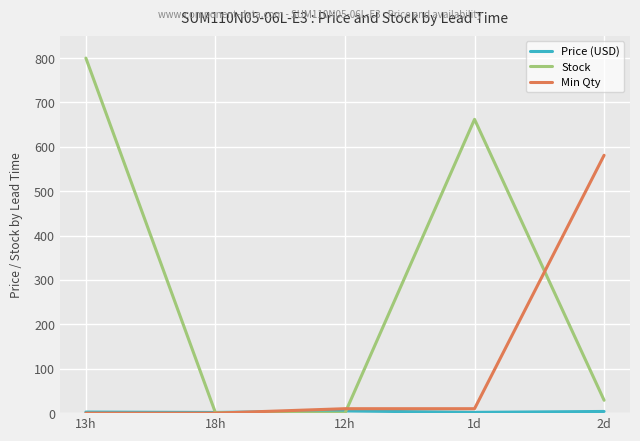

At which category is the sum across all series the highest?

13h